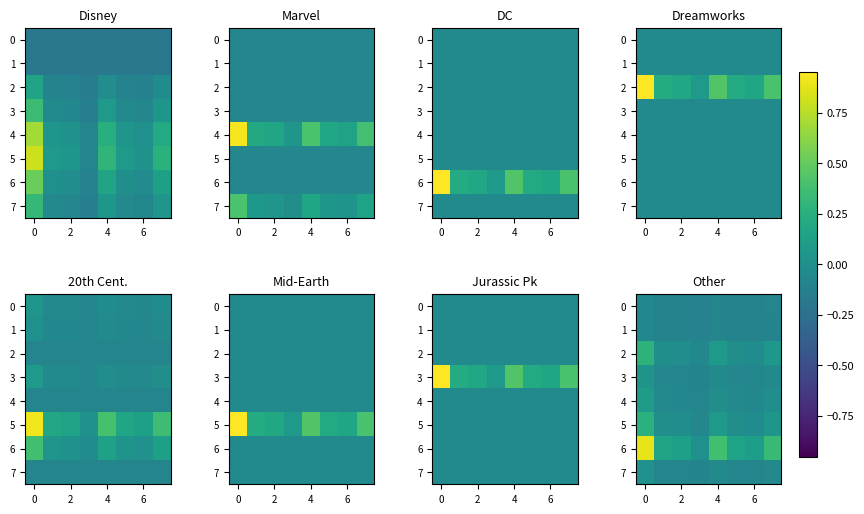

What is the difference between the maximum and minimum values in the 6 series?

0.9